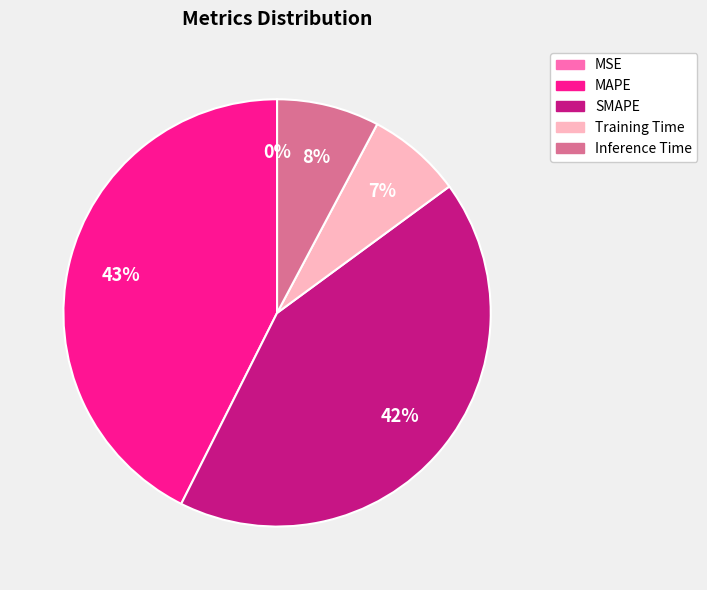

To the nearest percent, what is the average slice percentage?

20%